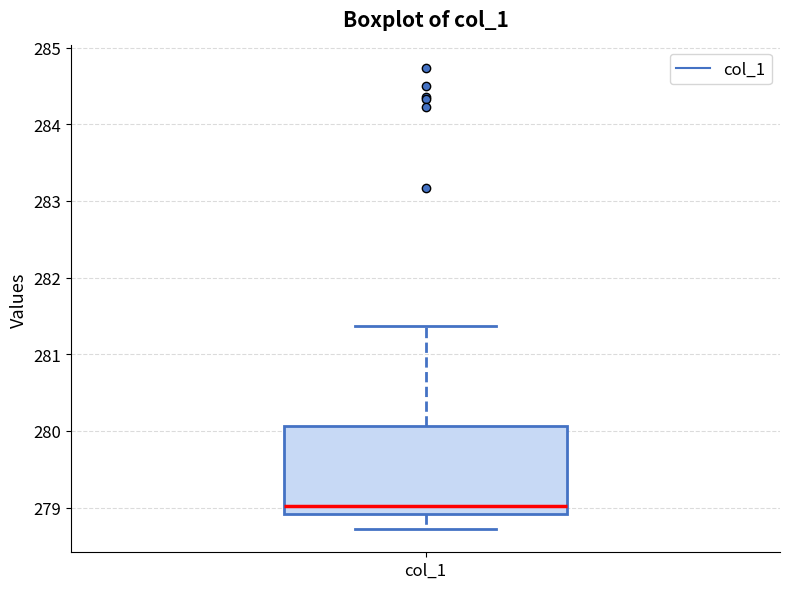

Transcribe this box plot: give where the median line is, the range the box spans, and where the two whiskers end, as read against the y-axis. The values are not printed on the chart, so give them approximately, as read against the axis.

median 279.0, box 278.9 to 280.1, whiskers 278.7 to 281.4